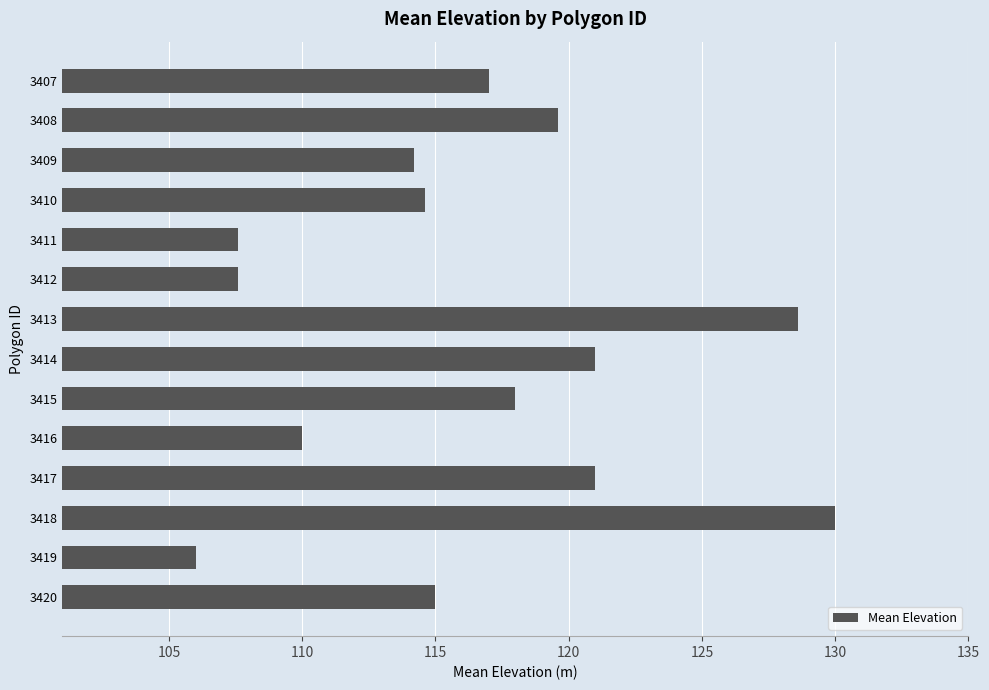

What is the approximate value at 3419?

106.0